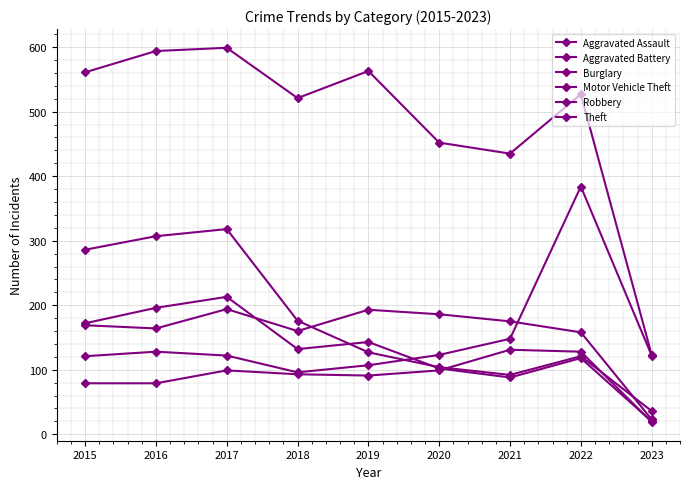

The value of Motor Vehicle Theft at 2020 is 123. True or false?

True